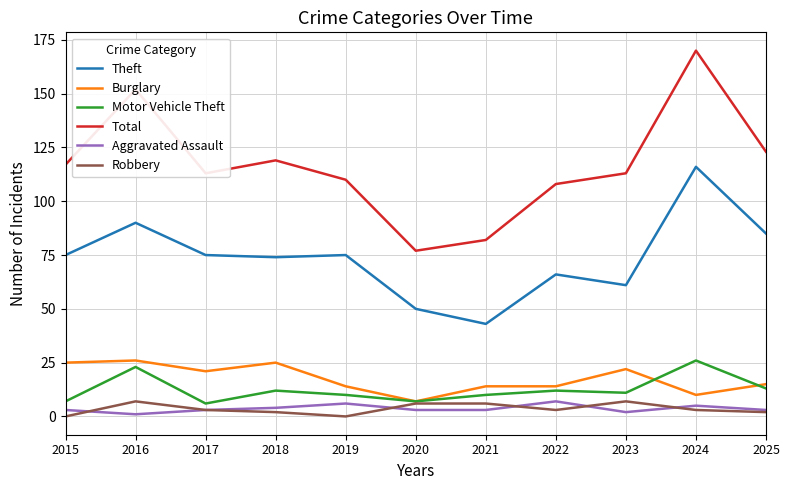

The value of Robbery at 2015 is 0. True or false?

True